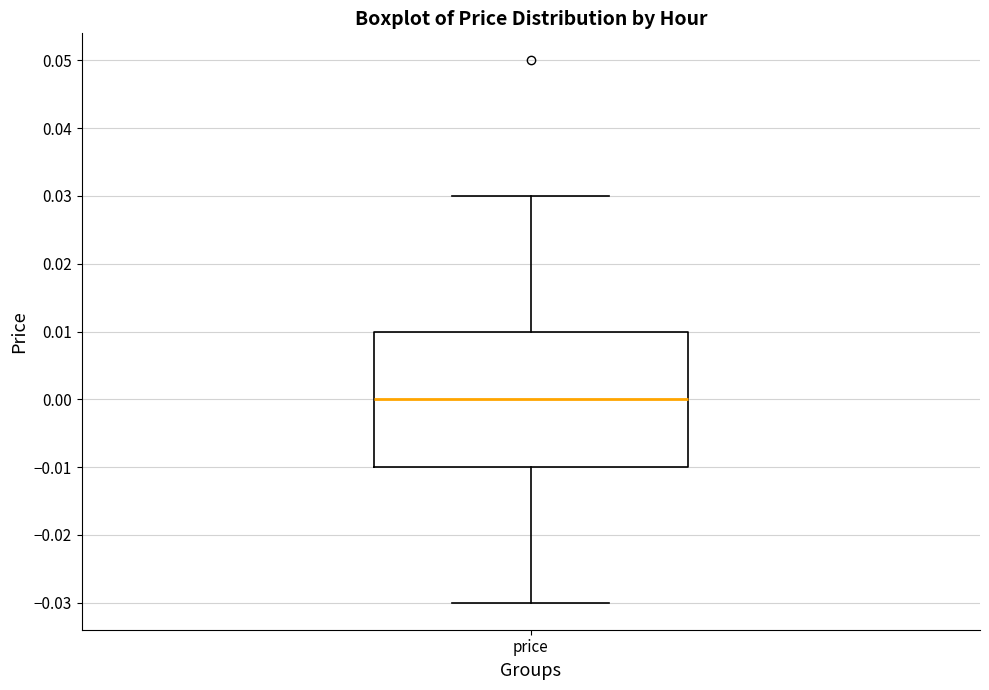

Transcribe this box plot: give where the median line is, the range the box spans, and where the two whiskers end, as read against the y-axis. The values are not printed on the chart, so give them approximately, as read against the axis.

median 0.00, box -0.01 to 0.01, whiskers -0.03 to 0.03